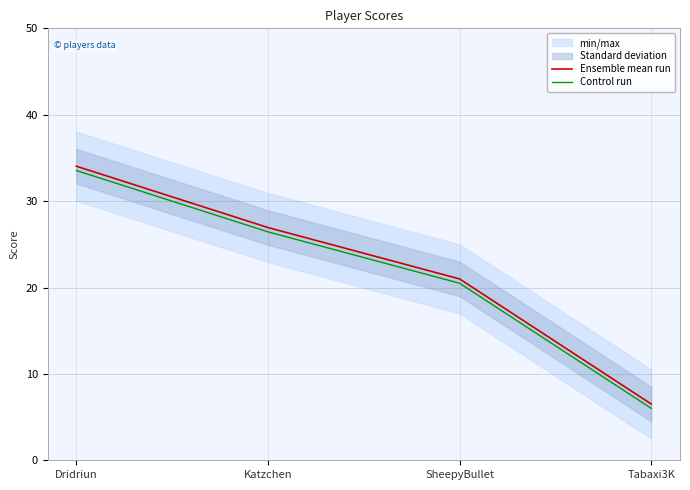

What is the label of the 2nd point from the right?

SheepyBullet